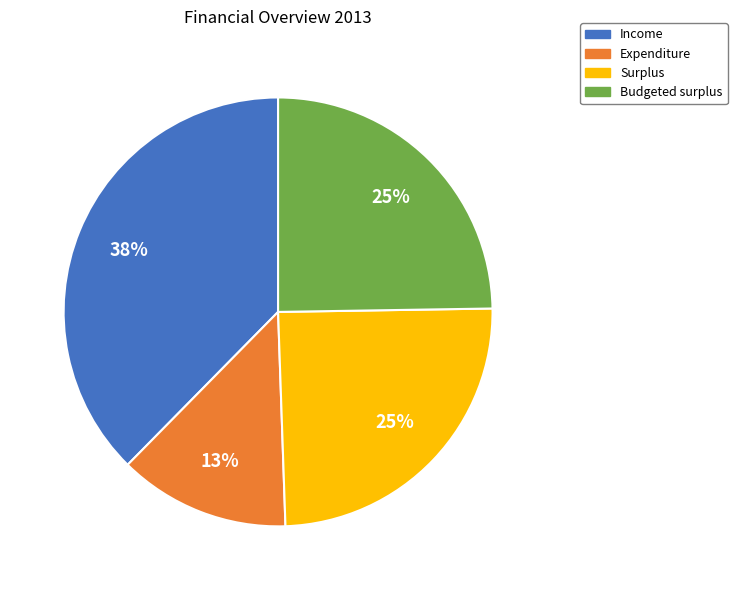

How many segments does this pie chart have?

4